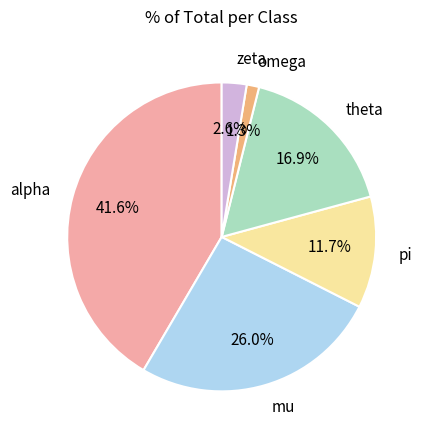

How many slices are in this pie chart?

6